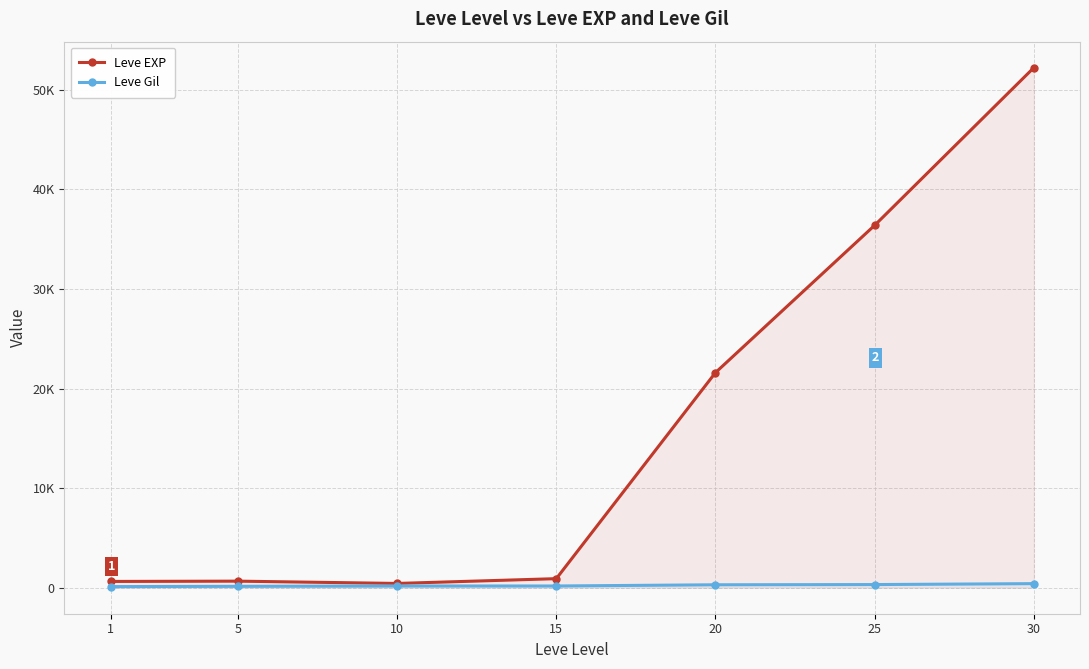

The value of Leve EXP at 30 is 26142. True or false?

False